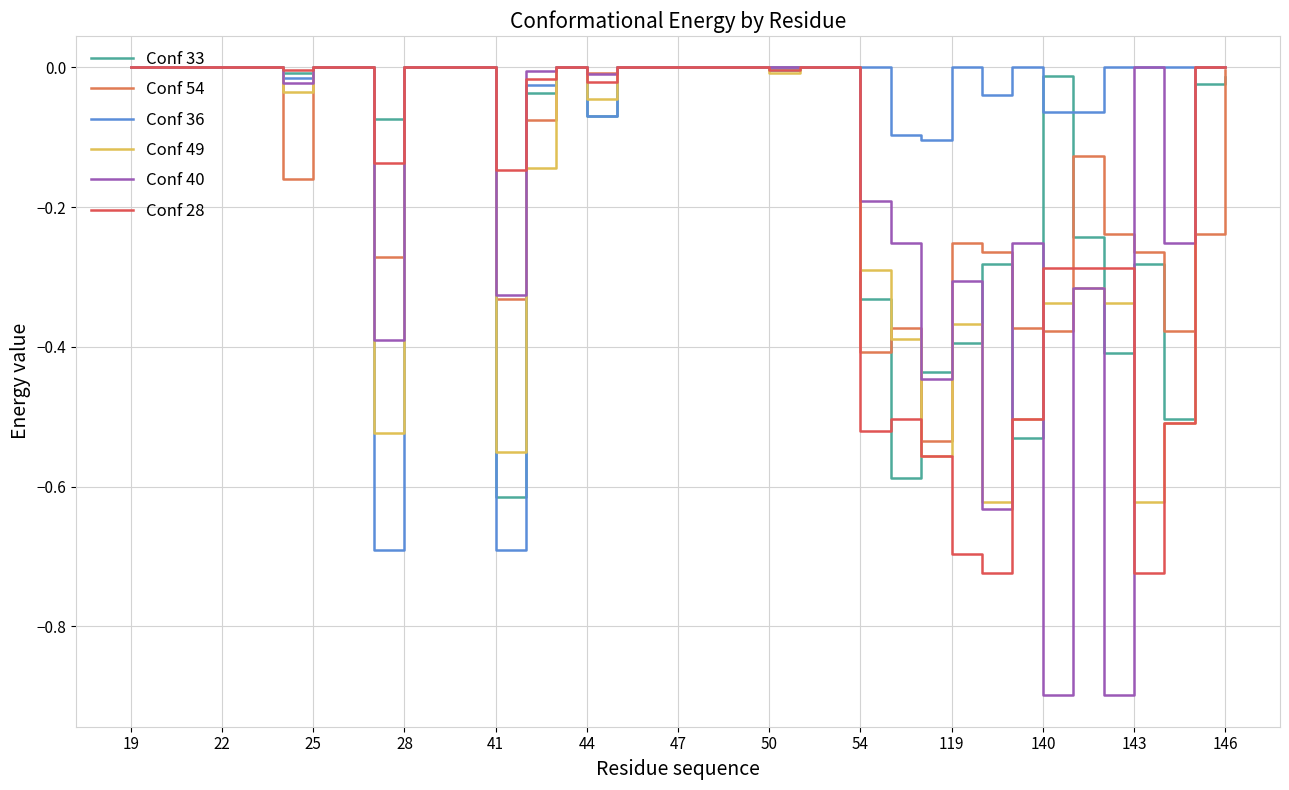

What is the average value of the Conf 33 series?

-0.1